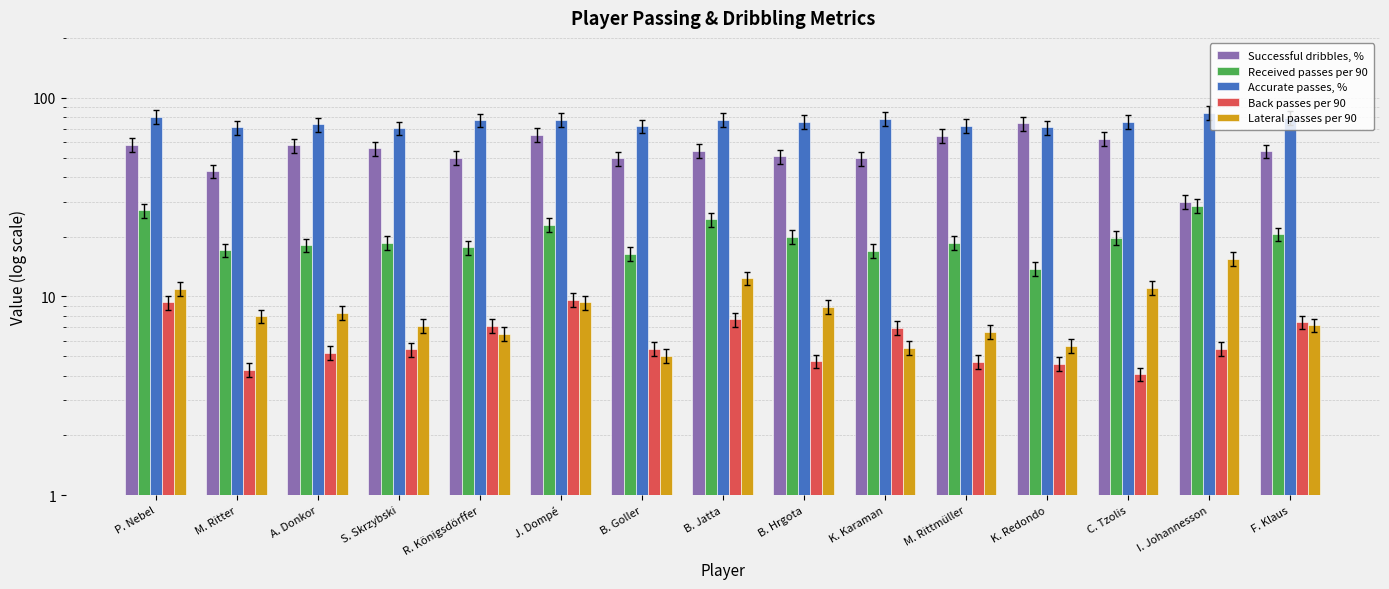

At which label does Received passes per 90 reach its minimum?

K. Redondo